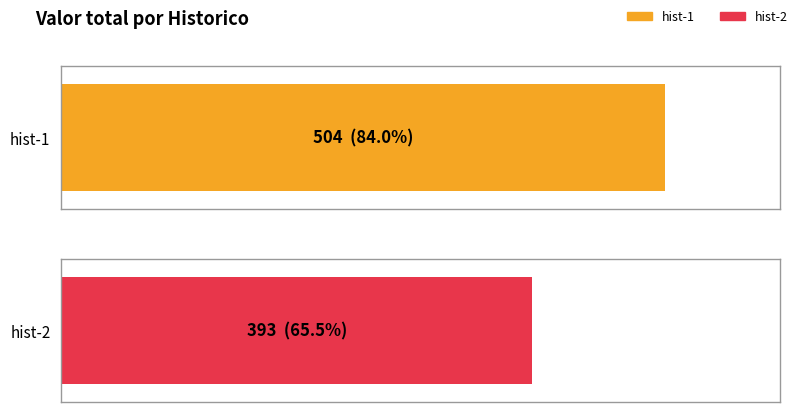

List the labels in order of value, smallest first.

hist-2, hist-1